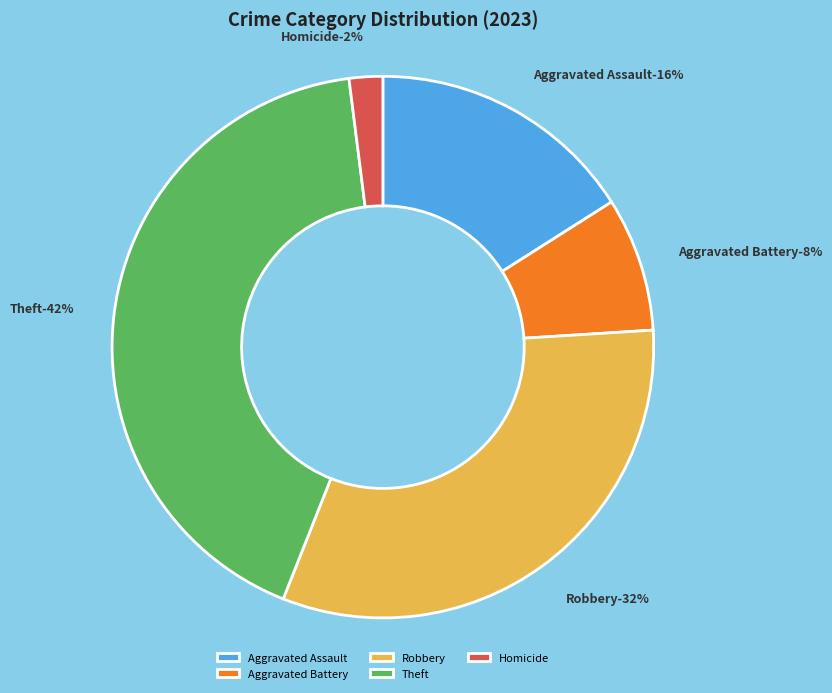

To the nearest percent, what percentage of the pie is Homicide?

2%